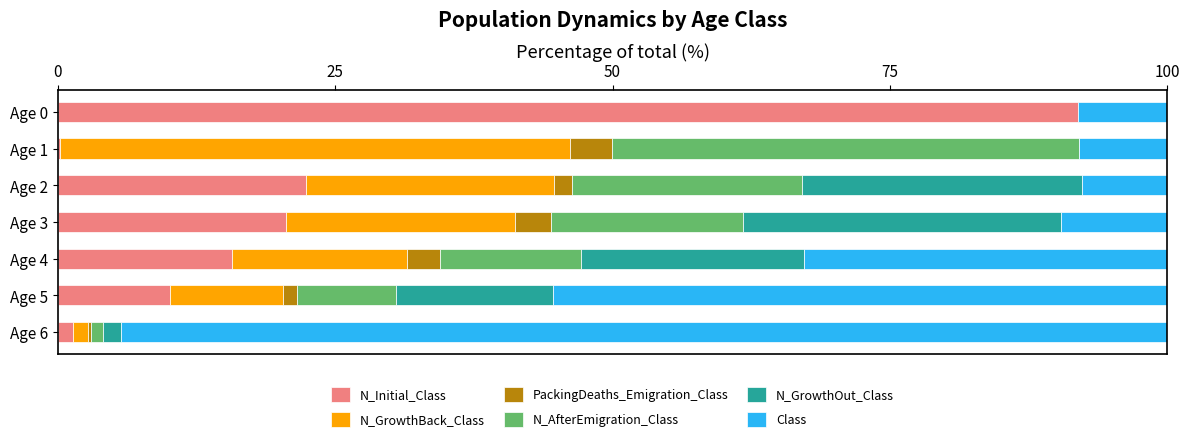

What is the total value across all series at Age 4?

100.0